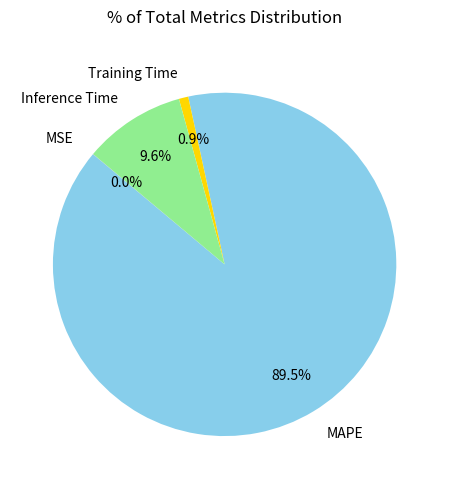

Does any single category account for the majority?

Yes